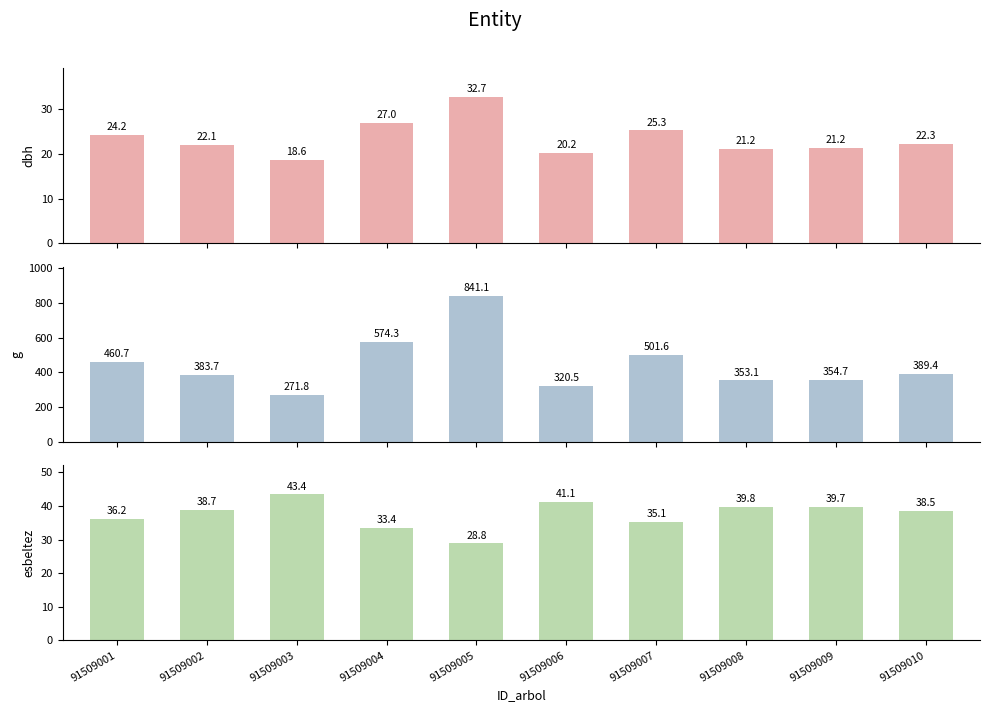

At which category does the chart reach its minimum across all series?

91509003